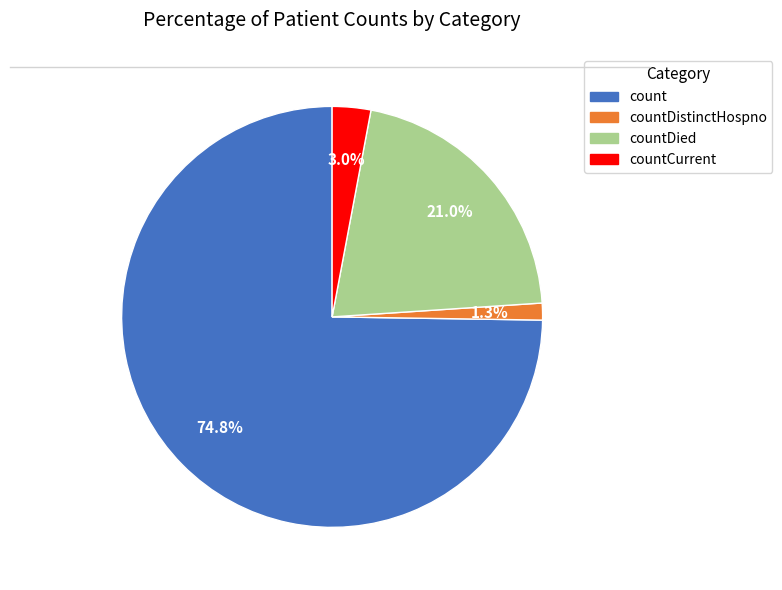

Rank the categories by value from lowest to highest.

countDistinctHospno, countCurrent, countDied, count